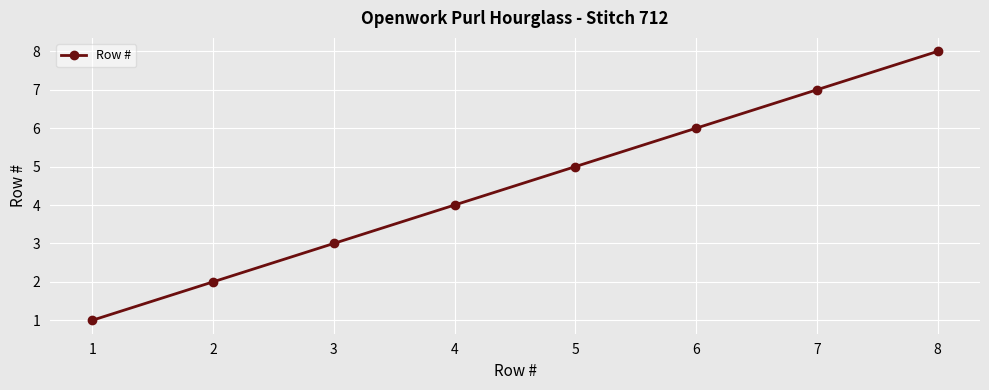

Reading left to right, what are all the values shown in this chart?

1	2	3	4	5	6	7	8